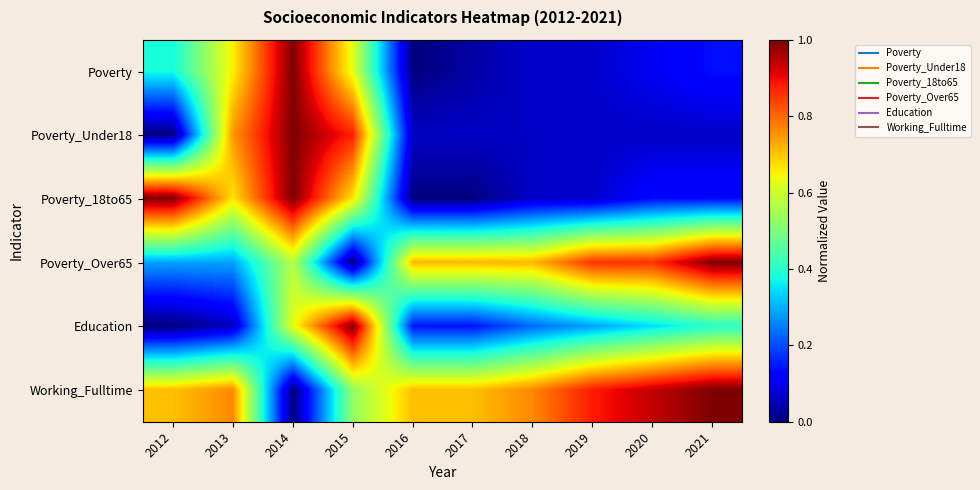

Between 2012 and 2015, which is larger?

2015